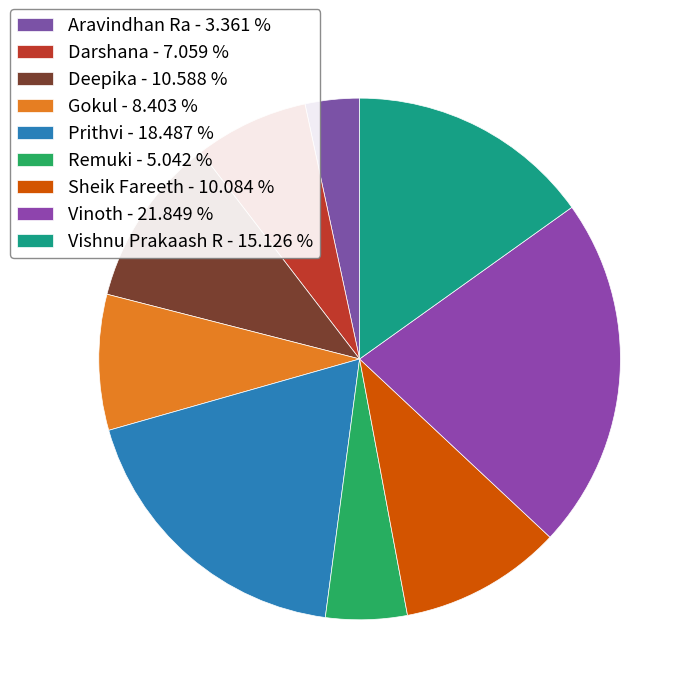

Count the number of slices in the pie.

9